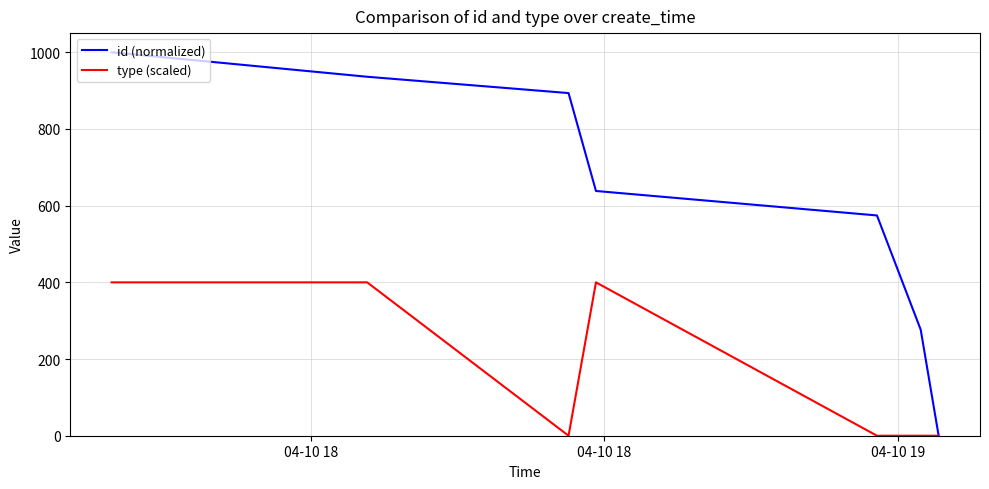

Which series has the widest spread of values?

id (normalized)